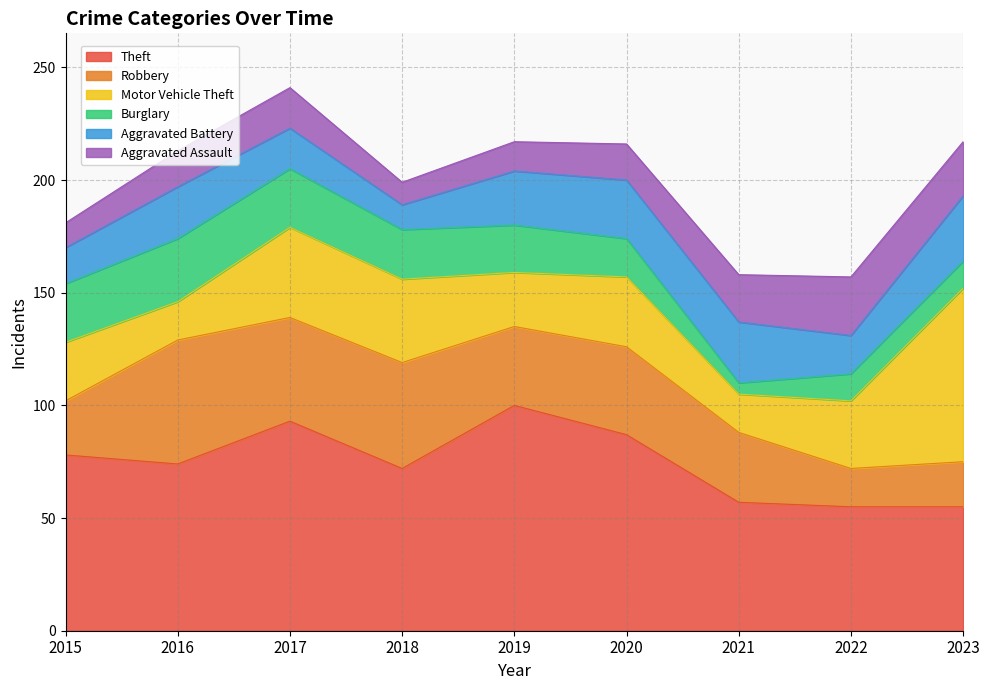

At 2018, list the series in order from largest to smallest.

Theft, Robbery, Motor Vehicle Theft, Burglary, Aggravated Battery, Aggravated Assault